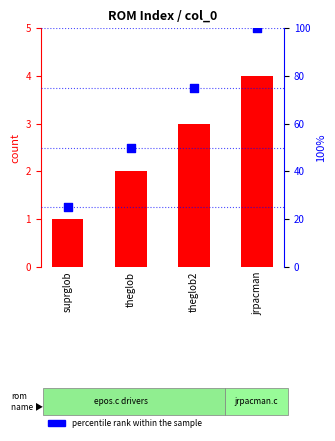

What are all the series names shown in the legend?

count, percentile rank within the sample